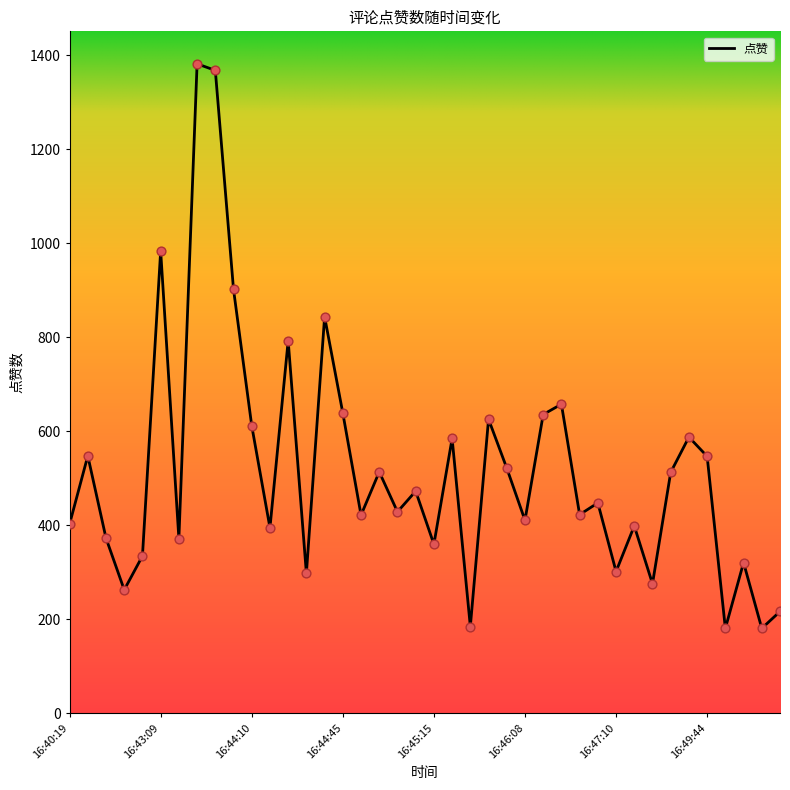

What is the difference between the maximum and minimum values?

1201